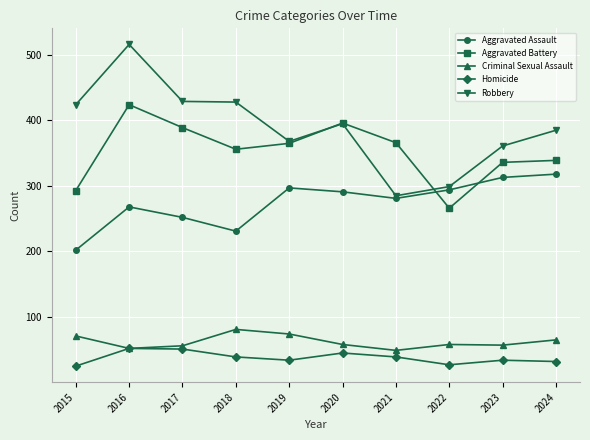

The value of Homicide at 2021 is 39. True or false?

True